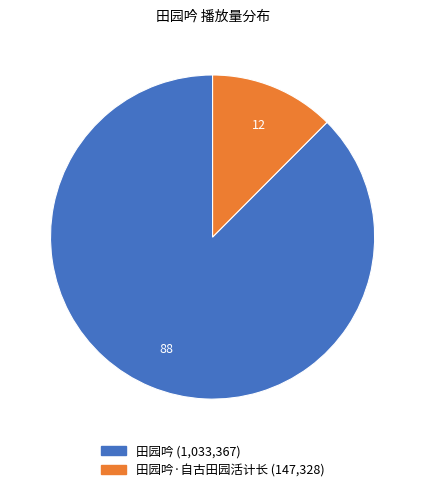

Is there a majority slice in this chart?

Yes